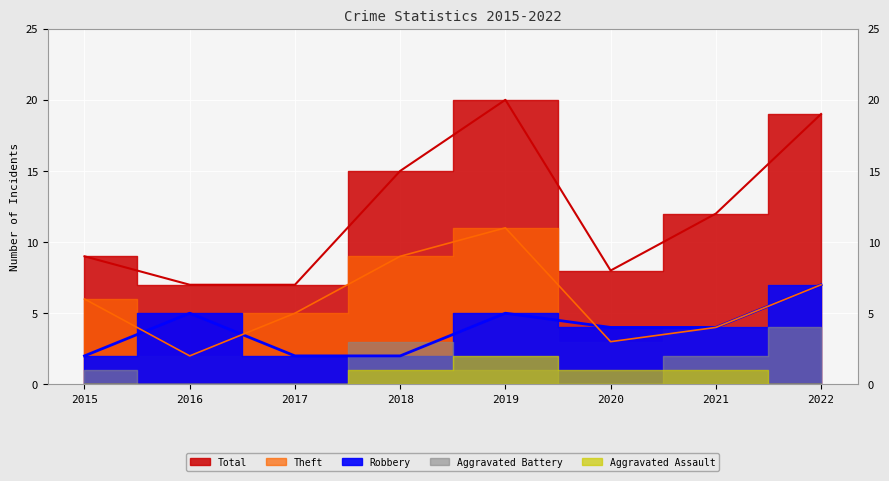

The Total series shows 12 at 2021. True or false?

True